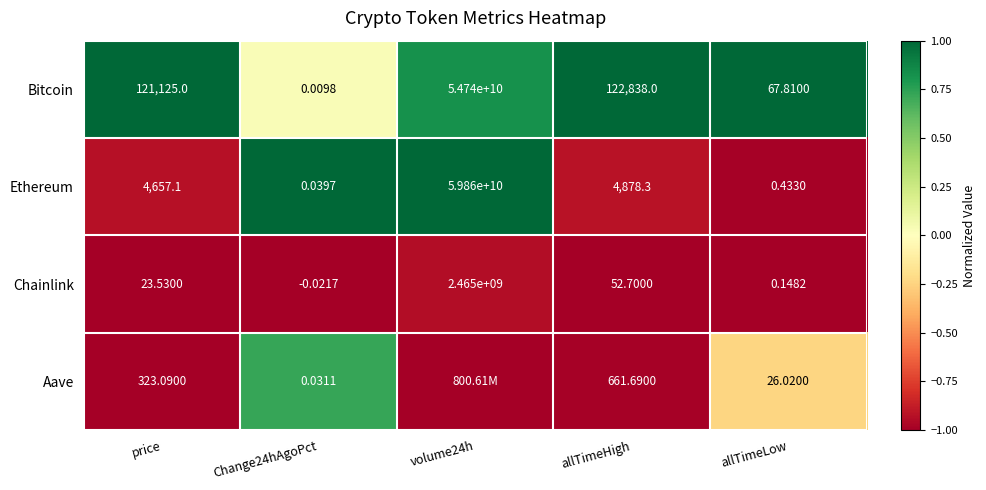

Where is Ethereum nearest to the value 29930000000?

allTimeHigh